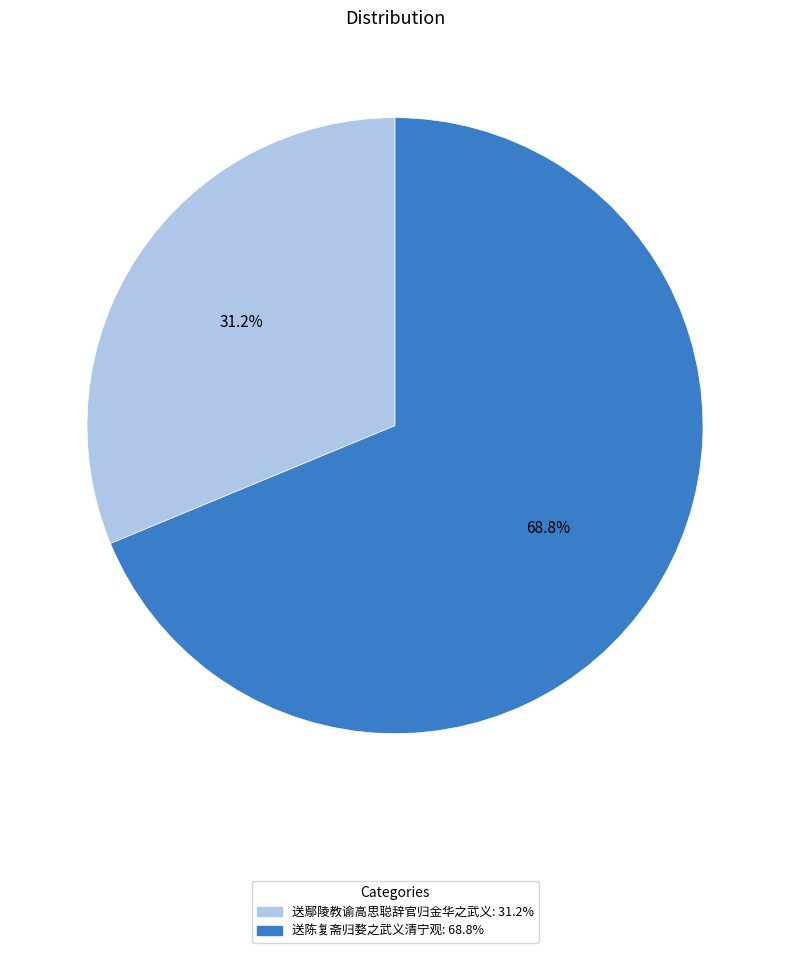

Which category has the smallest portion of the pie?

送鄢陵教谕高思聪辞官归金华之武义